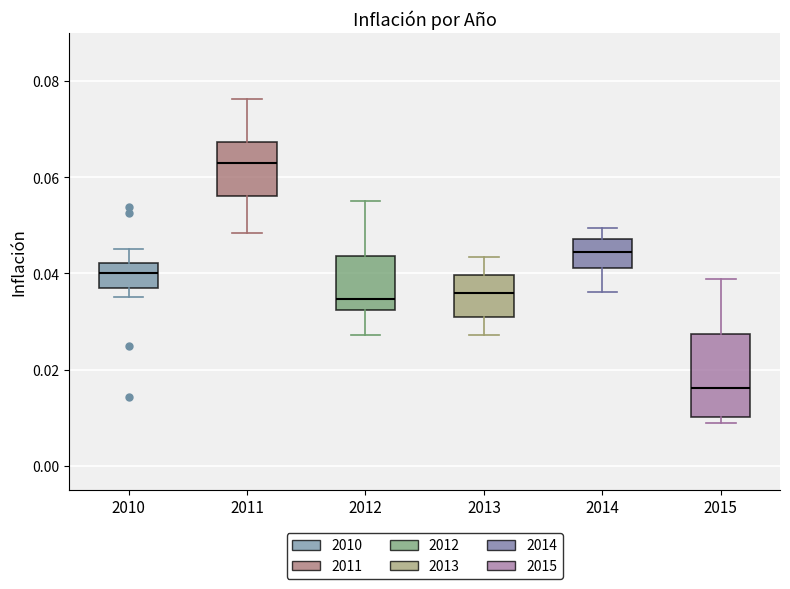

Where is the lower edge of the box at x = 2011 on the y-axis? The values are not printed on the chart, so give them approximately, as read against the axis.

0.056